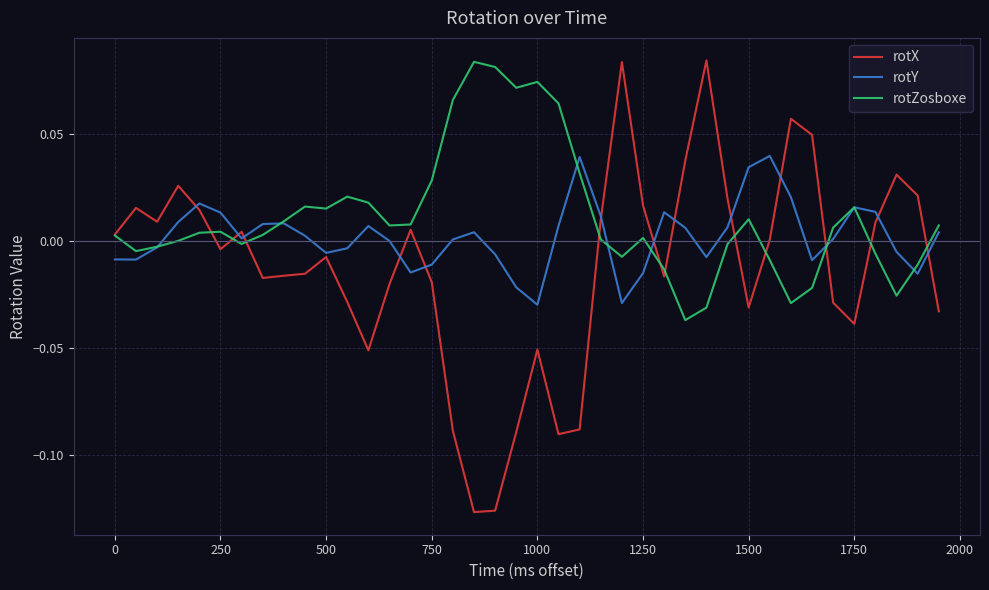

Which series has the largest range (max minus min)?

rotX